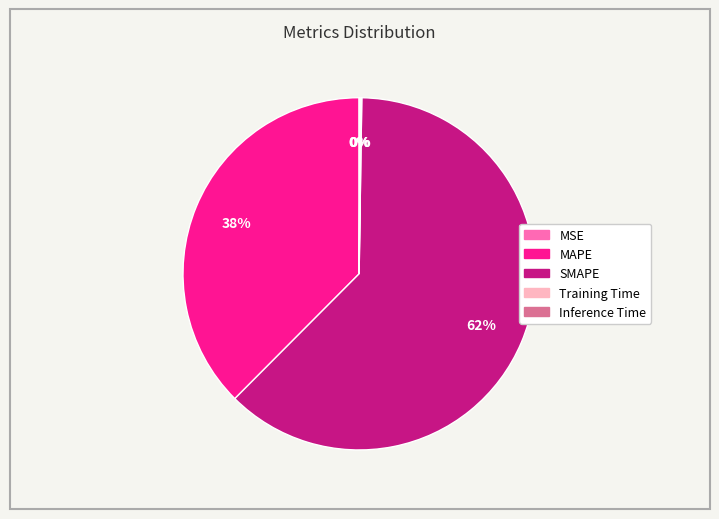

What is the majority slice?

SMAPE